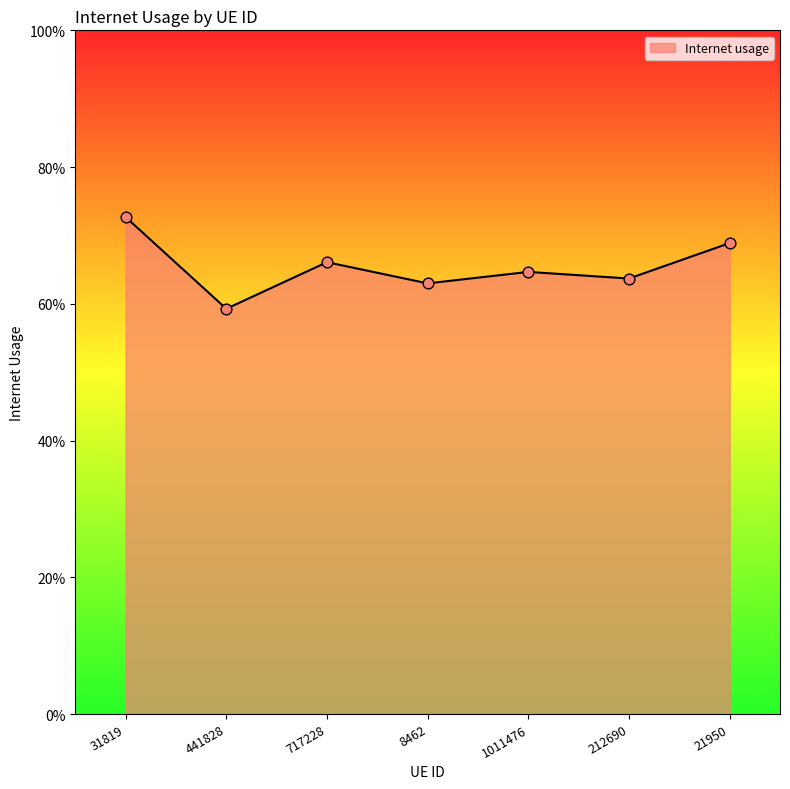

What is the change in value from 31819 to 441828?

-0.1